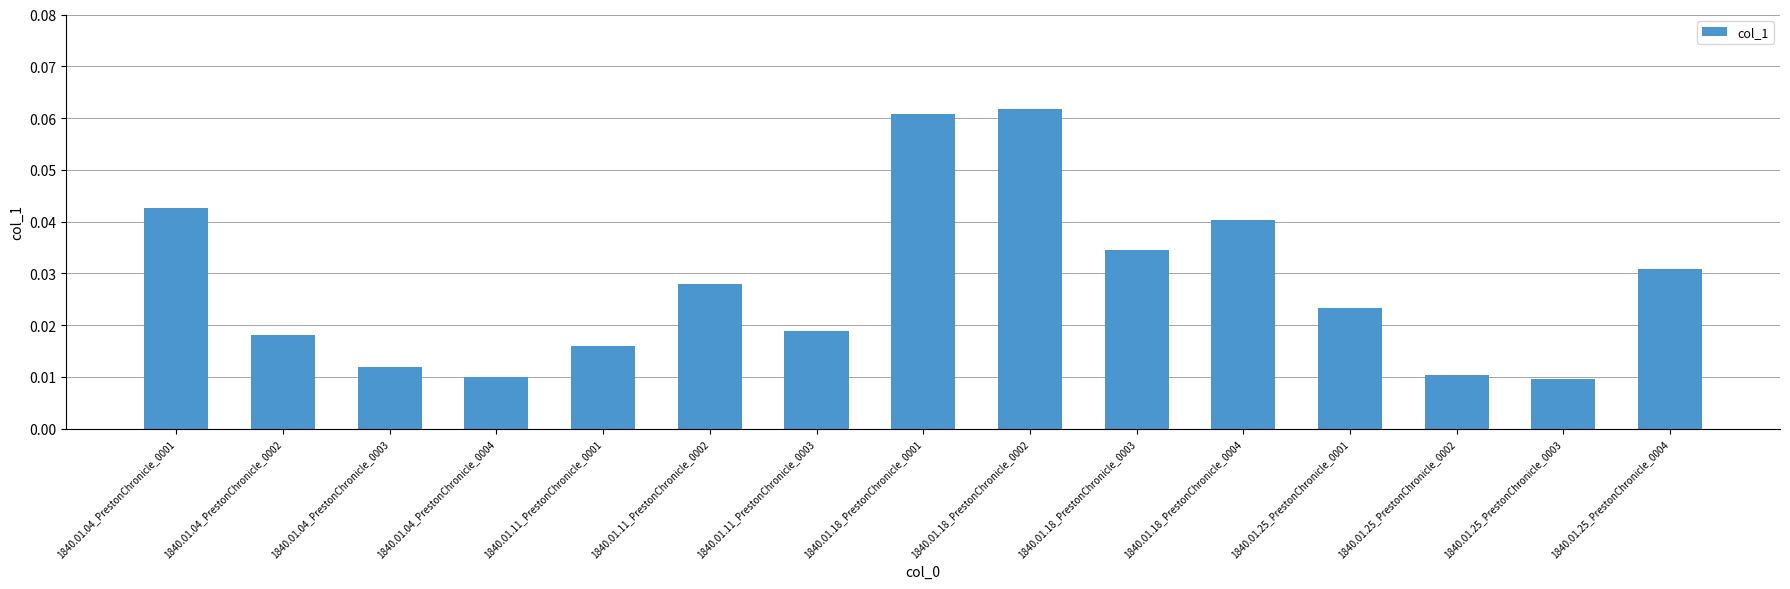

Between 1840.01.18_PrestonChronicle_0001 and 1840.01.11_PrestonChronicle_0001, which is larger?

1840.01.18_PrestonChronicle_0001